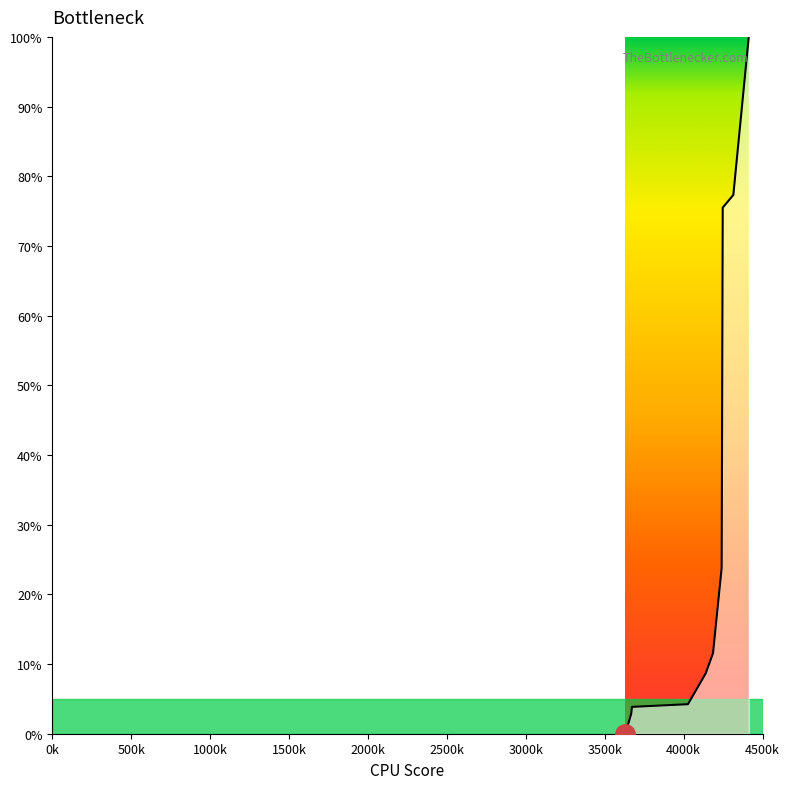

What is the difference between the maximum and minimum values?

100.0